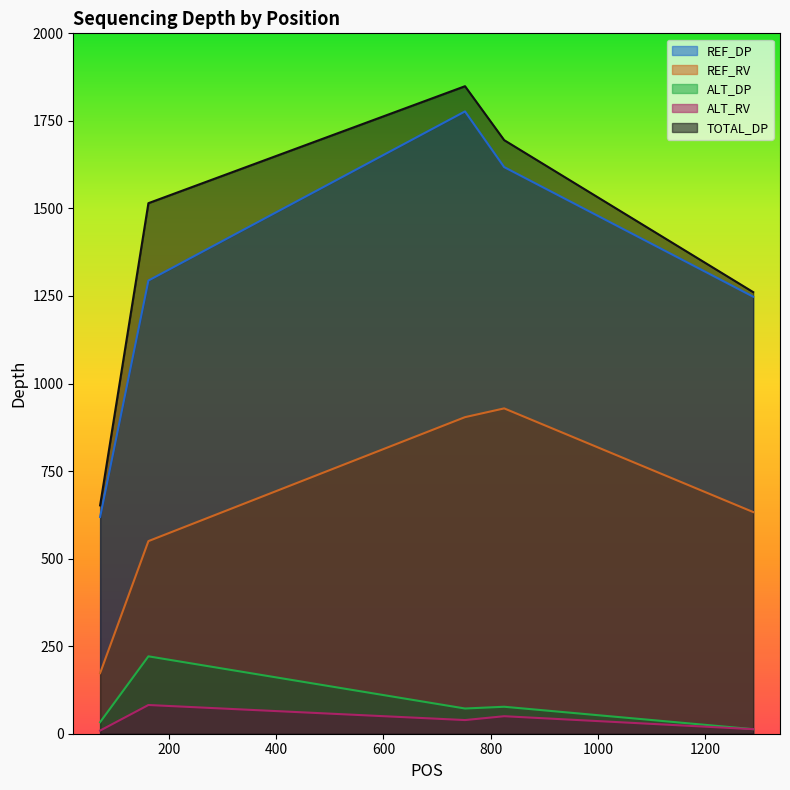

At how many categories does at least one series exceed 1613?

2